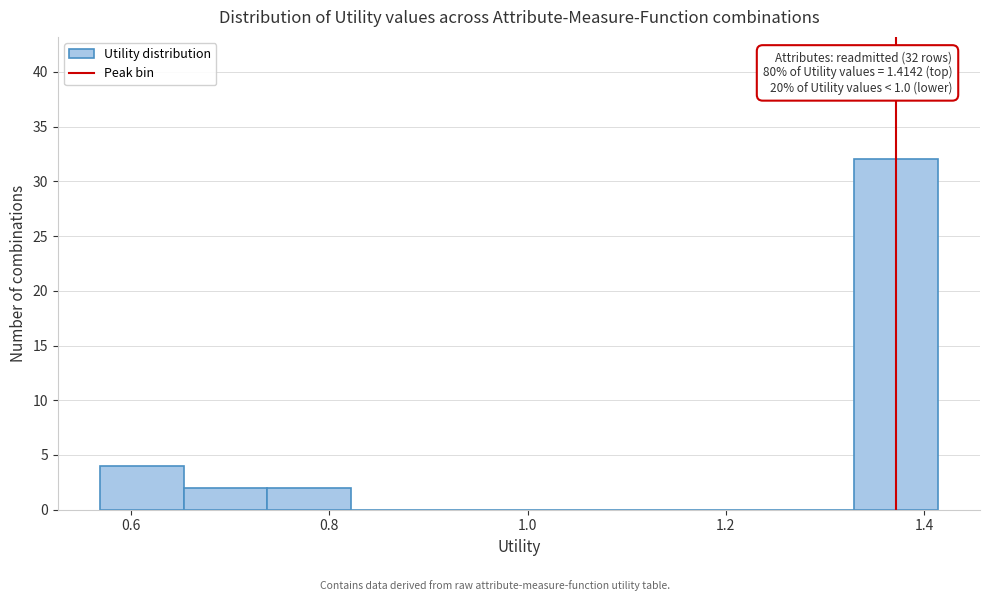

Which range on the x-axis has the tallest bar?

1.32 to 1.42